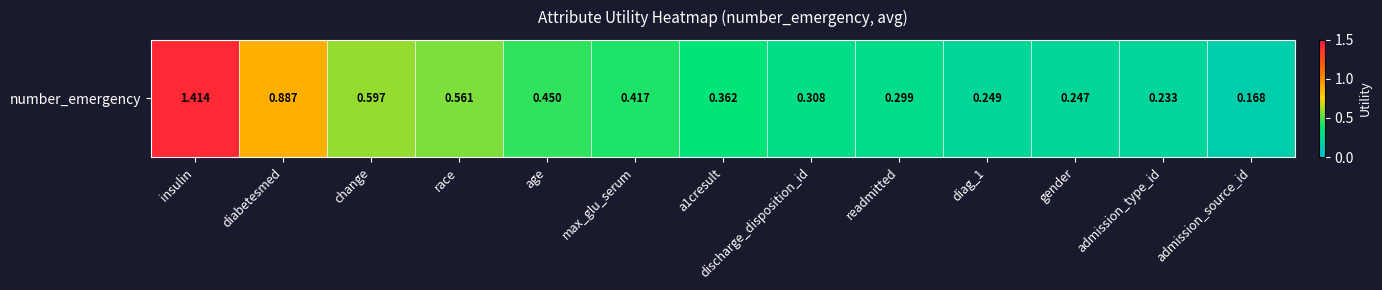

Count the number of data series in this chart.

1